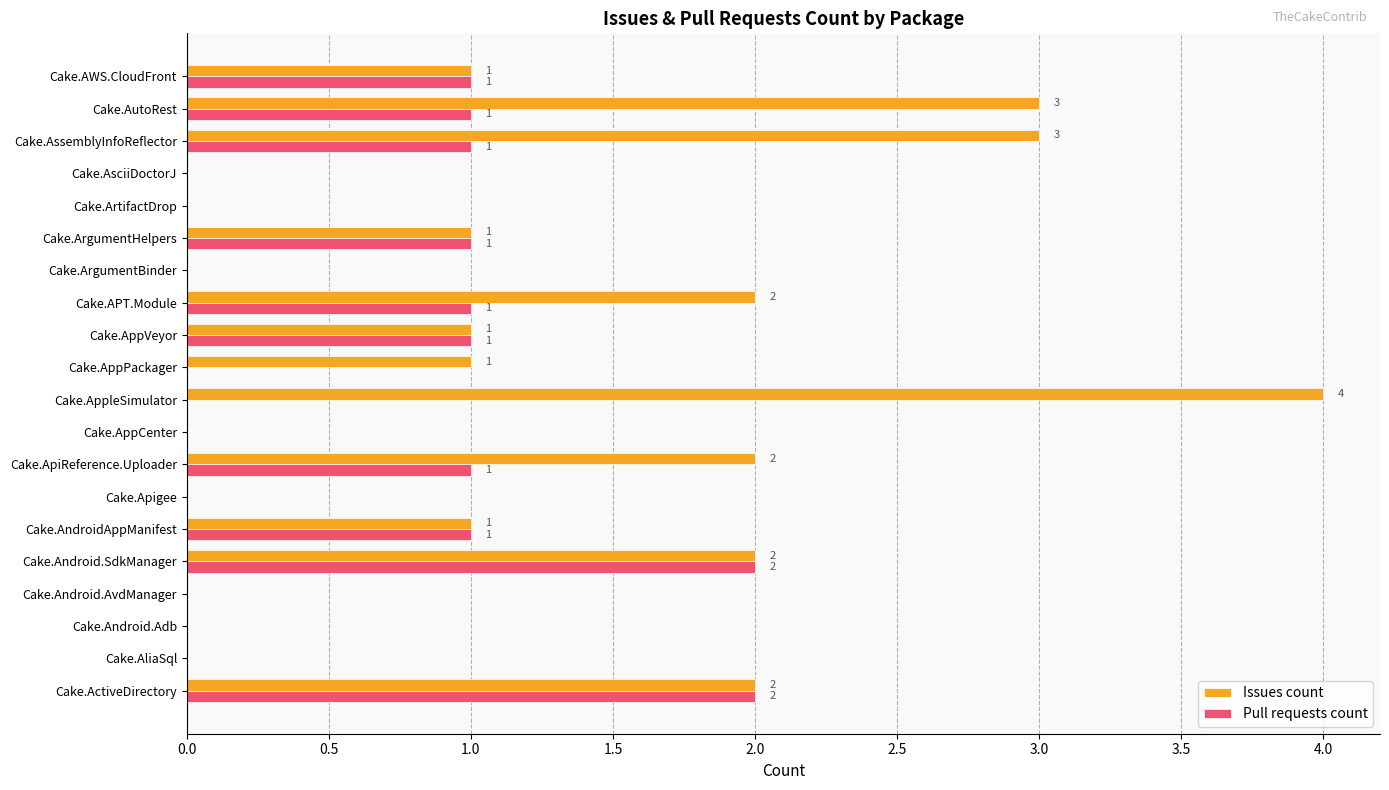

What is the total value across all series at Cake.ApiReference.Uploader?

3